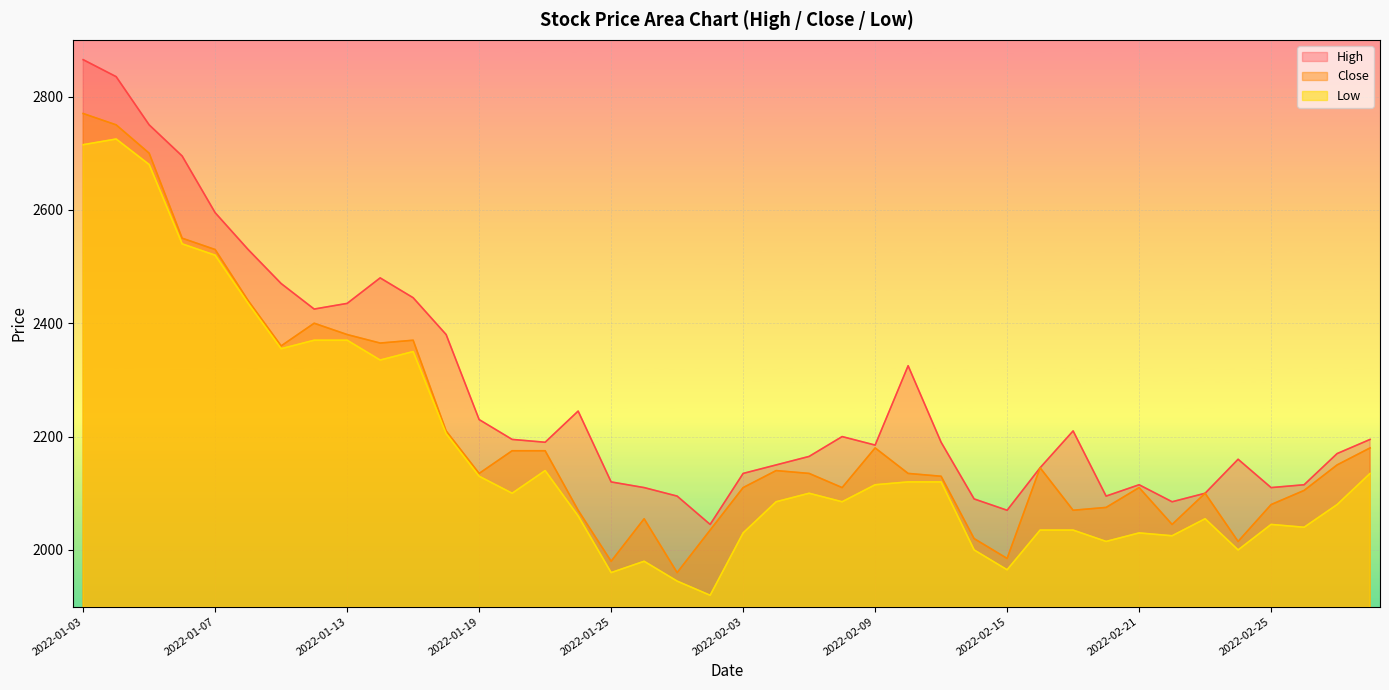

Which series has the largest total across all categories?

High